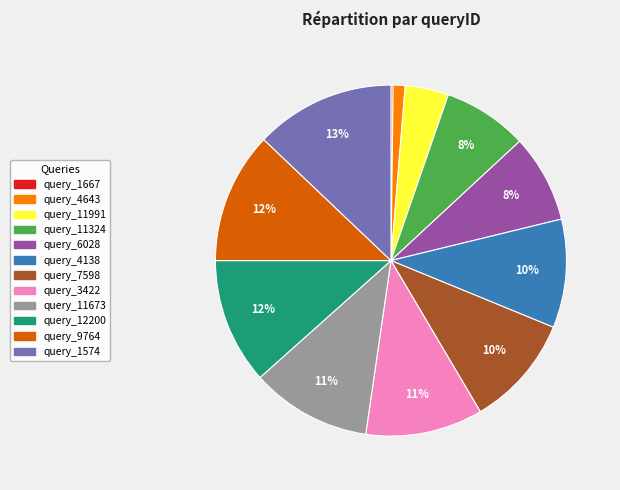

Is there a majority slice in this chart?

No